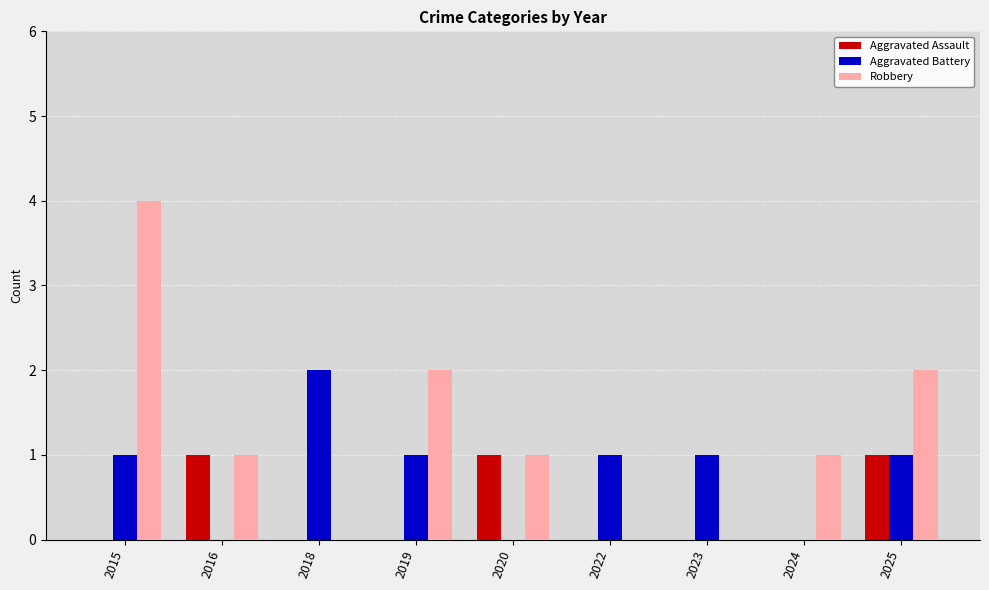

Read the Aggravated Battery value at 2018.

2